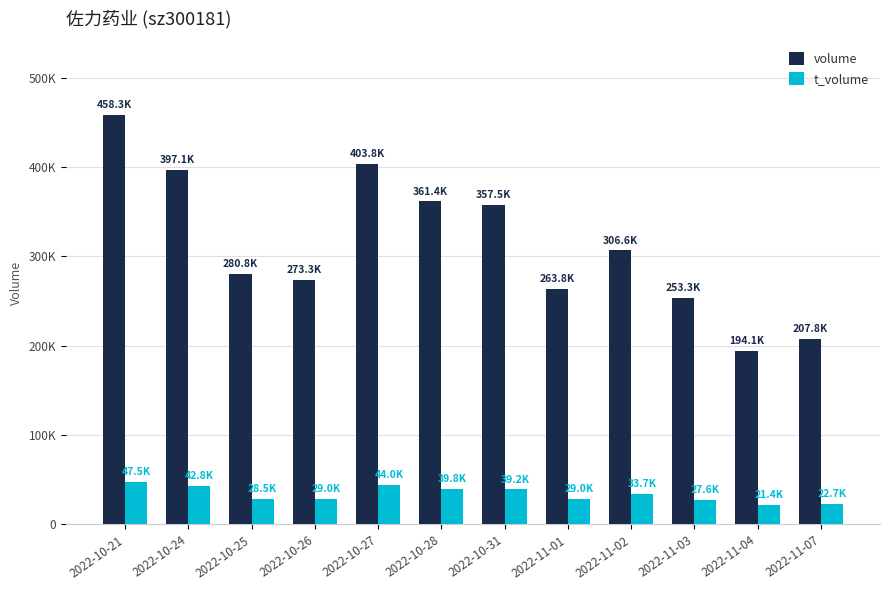

At which category does the chart reach its minimum across all series?

2022-11-04